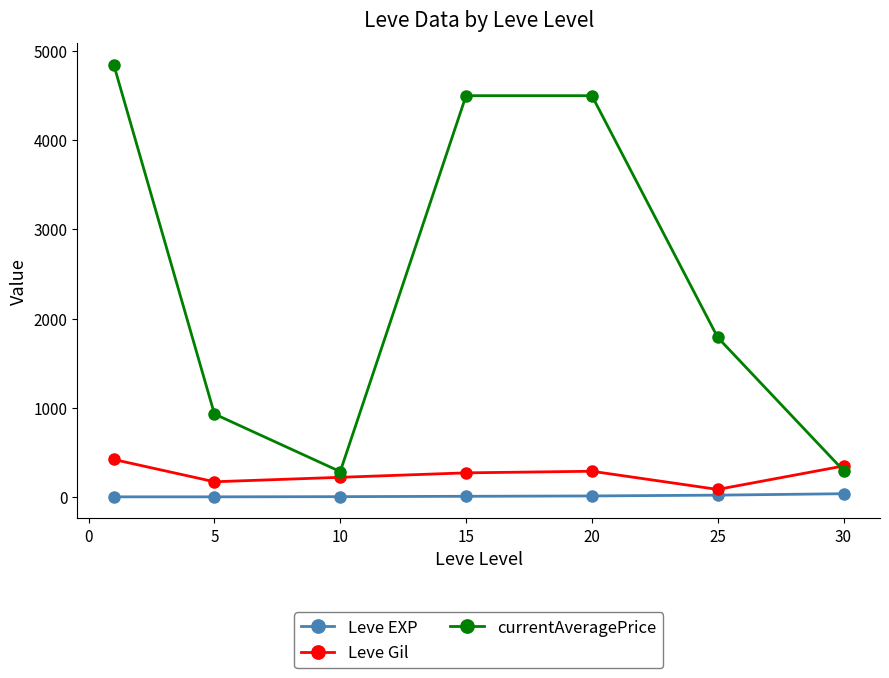

Which series has the widest spread of values?

currentAveragePrice